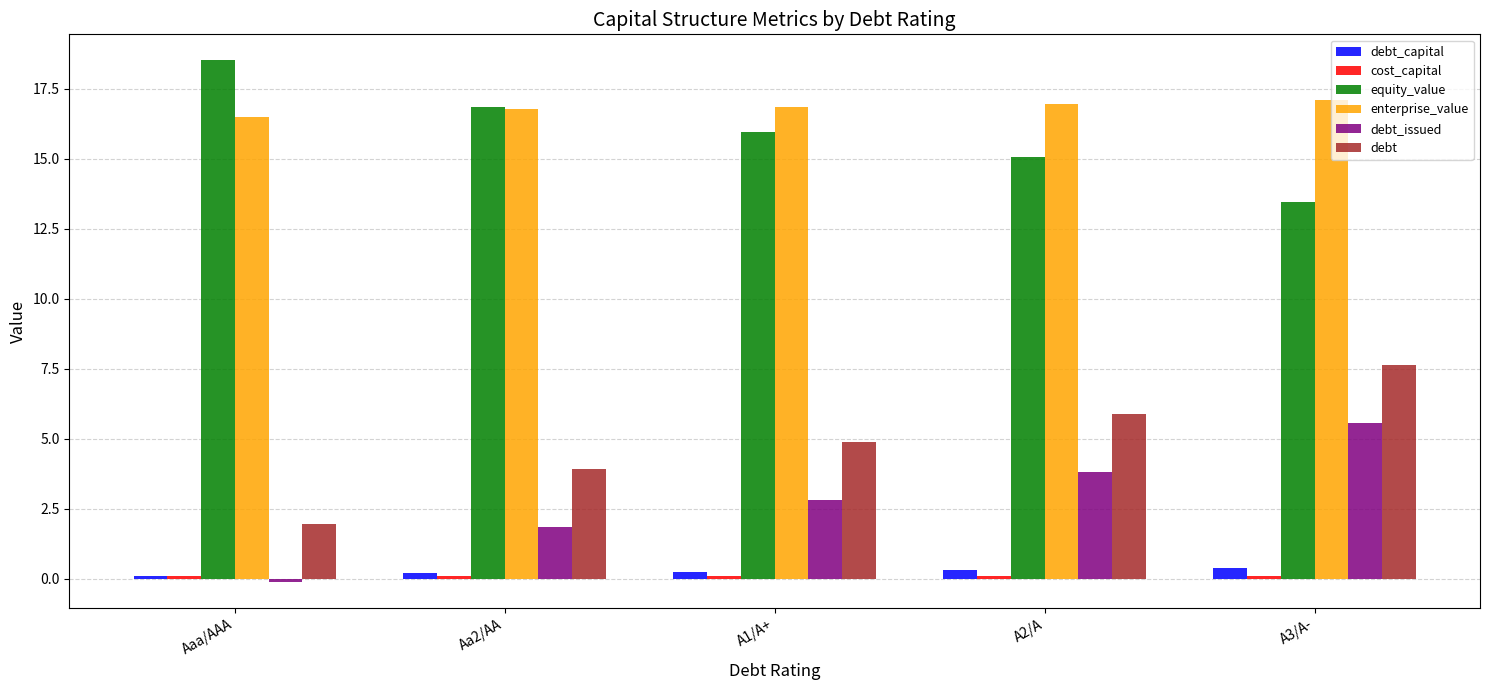

Which label corresponds to the largest value in the chart?

Aaa/AAA